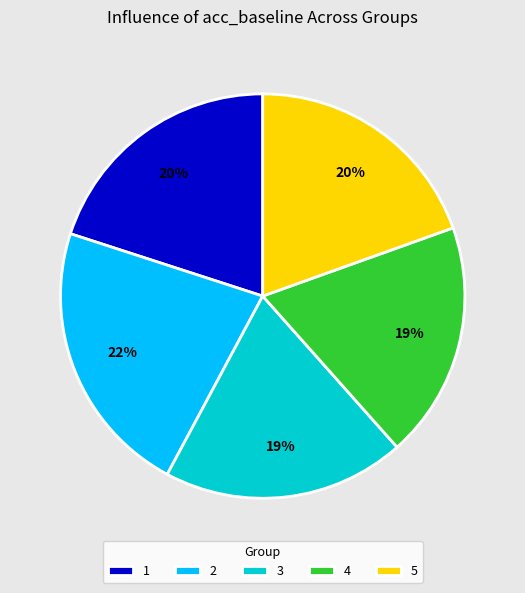

What percentage is the 1 slice, to the nearest percent?

20%